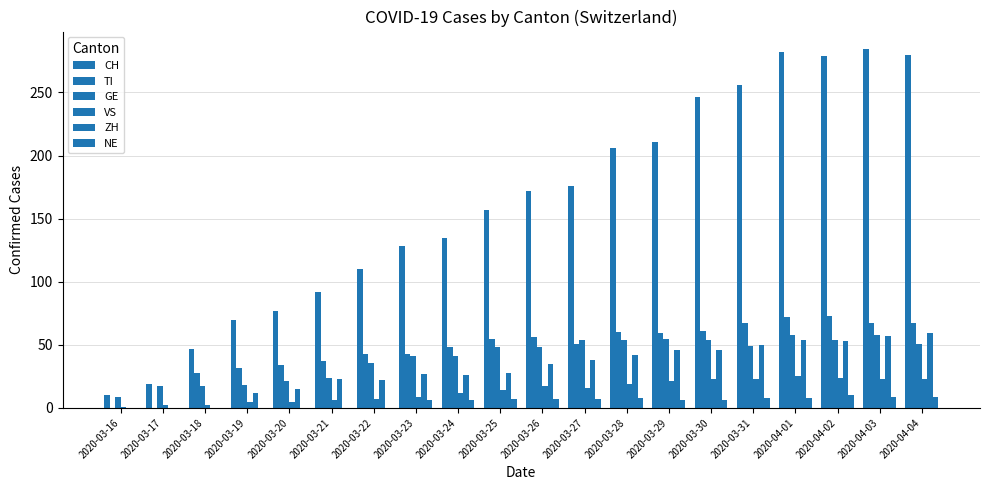

Between 2020-03-21 and 2020-03-19, which is larger?

2020-03-21